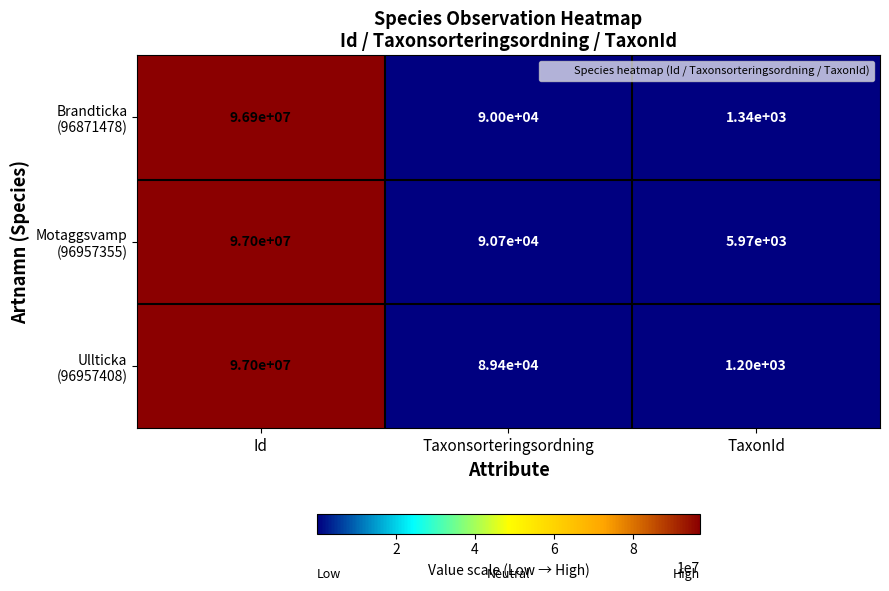

At which category does the chart reach its peak across all series?

Id